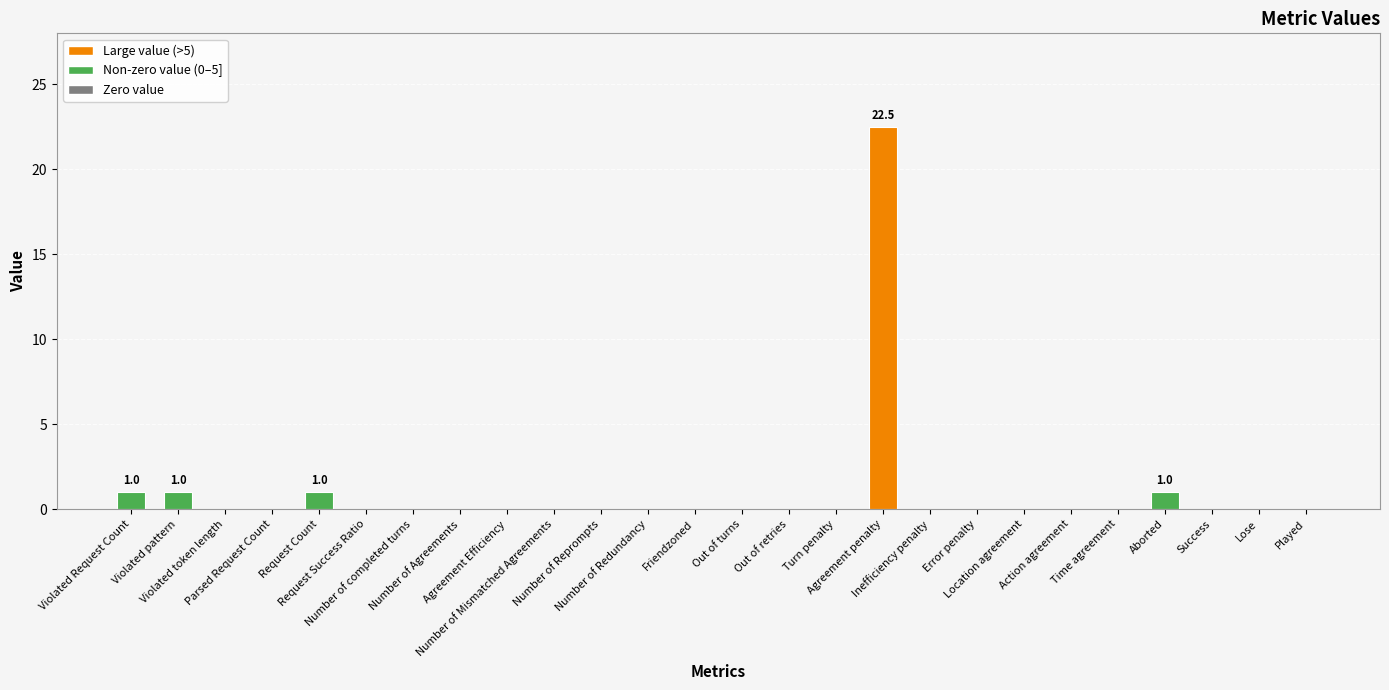

Reading left to right, what are all the values shown in this chart?

Violated Request Count=1.0	Violated pattern=1.0	Violated token length=0.0	Parsed Request Count=0.0	Request Count=1.0	Request Success Ratio=0.0	Number of completed turns=0.0	Number of Agreements=0.0	Agreement Efficiency=0.0	Number of Mismatched Agreements=0.0	Number of Reprompts=0.0	Number of Redundancy=0.0	Friendzoned=0.0	Out of turns=0.0	Out of retries=0.0	Turn penalty=0.0	Agreement penalty=22.5	Inefficiency penalty=0.0	Error penalty=0.0	Location agreement=0.0	Action agreement=0.0	Time agreement=0.0	Aborted=1.0	Success=0.0	Lose=0.0	Played=0.0